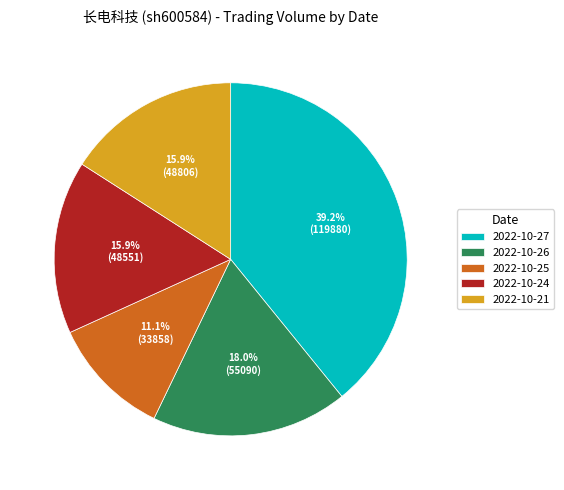

Combined, what portion of the pie is 2022-10-21 and 2022-10-24?

31.8%